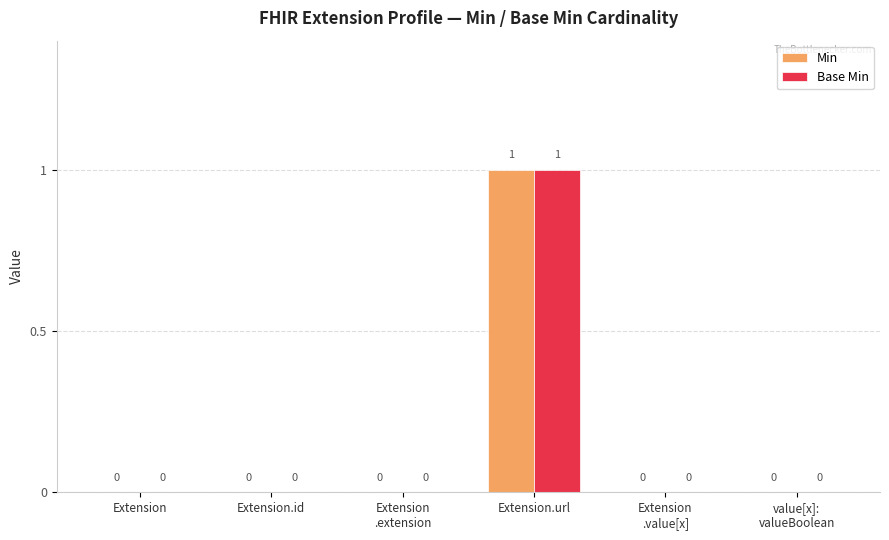

The Min series shows 0 at Extension. True or false?

True